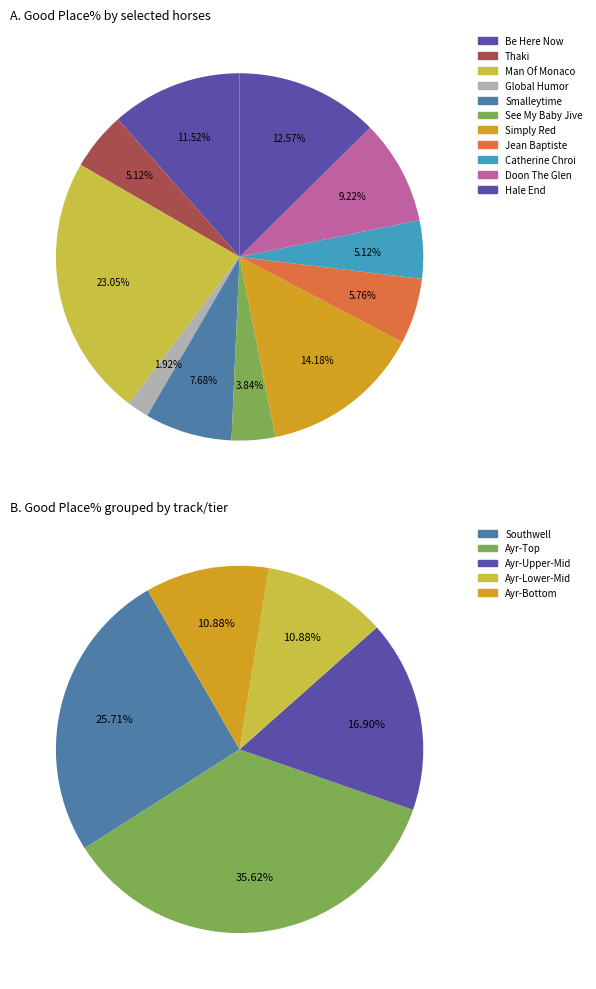

How much of the chart is everything except Ayr-Bashful?

100.0%